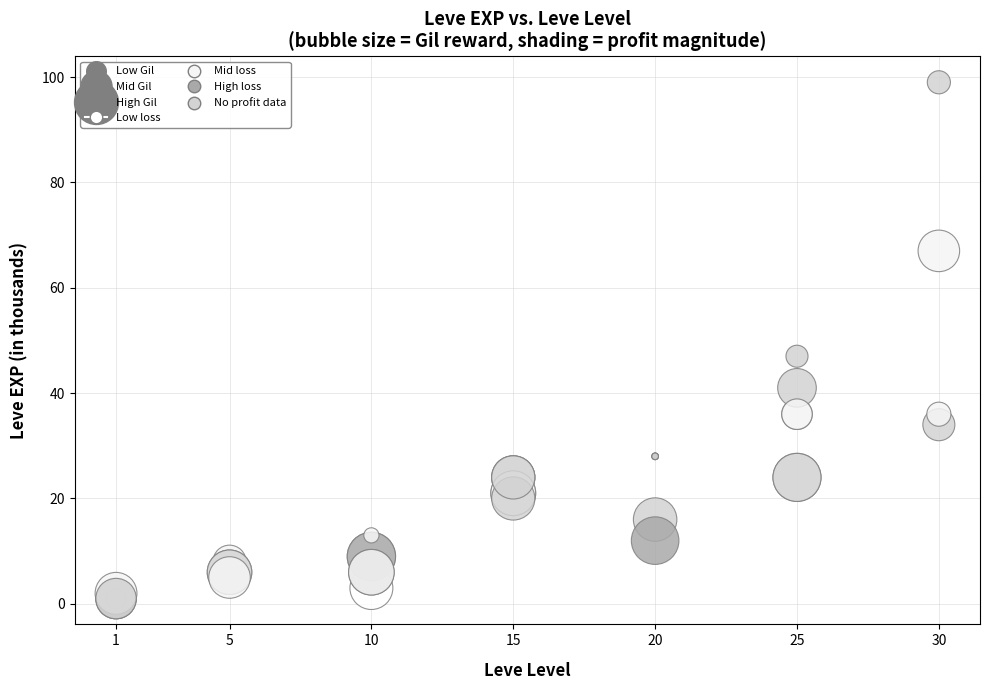

What Y value in the scatter plot is closest to 50?

47